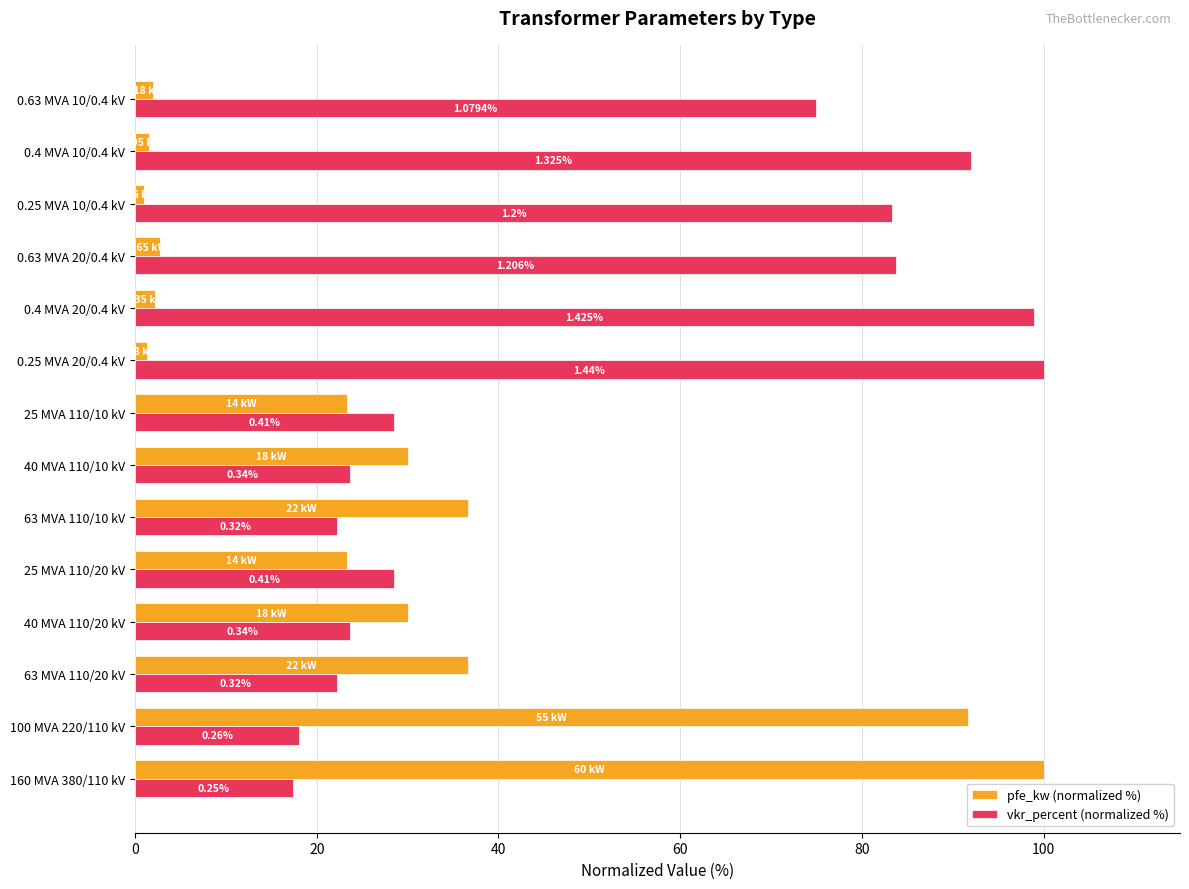

What are all the series names shown in the legend?

pfe_kw (normalized %), vkr_percent (normalized %)